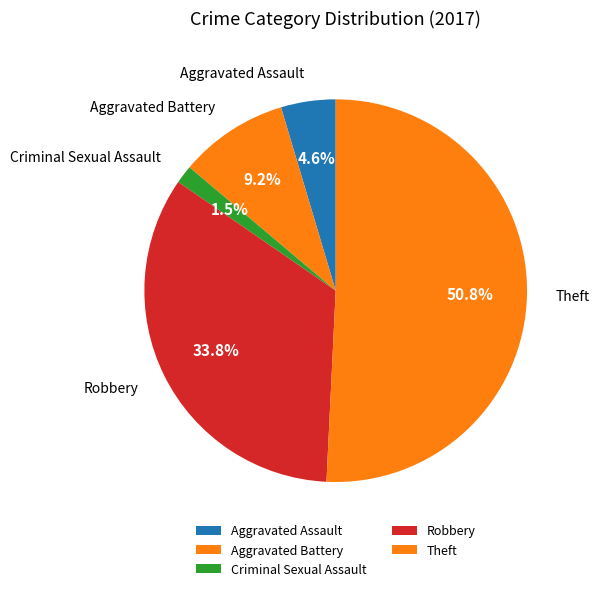

How many slices are in this pie chart?

5